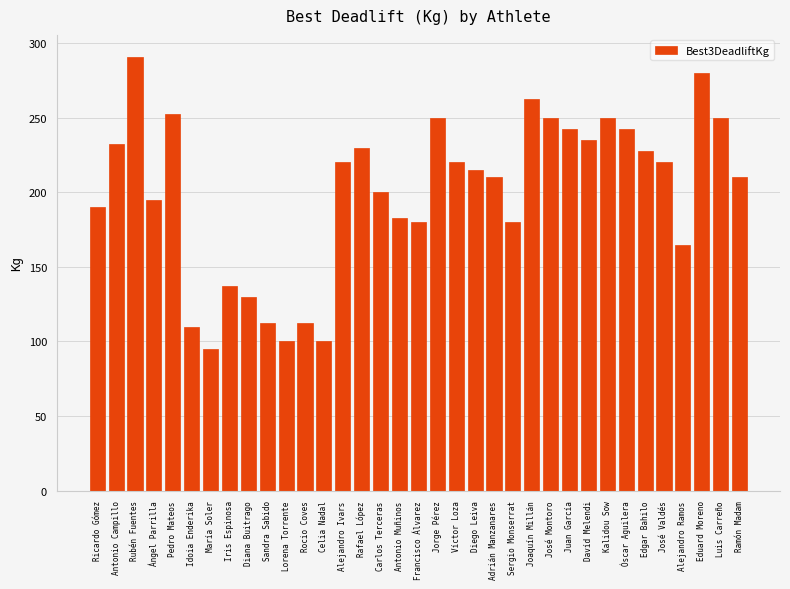

Reading left to right, list all the values displayed in this chart.

Ricardo Gómez=190.0	Antonio Campillo=232.5	Rubén Fuentes=291.0	Ángel Parrilla=195.0	Pedro Mateos=252.5	Idoia Enderika=110.0	María Soler=95.0	Iris Espinosa=137.5	Diana Buitrago=130.0	Sandra Sabido=112.5	Lorena Torrente=100.0	Rocio Coves=112.5	Celia Nadal=100.0	Alejandro Ivars=220.0	Rafael López=230.0	Carlos Terceras=200.0	Antonio Muñinos=182.5	Francisco Álvarez=180.0	Jorge Pérez=250.0	Víctor Loza=220.0	Diego Leiva=215.0	Adrián Manzanares=210.0	Sergio Monserrat=180.0	Joaquín Millán=262.5	José Montoro=250.0	Juan García=242.5	Davíd Melendi=235.0	Kalidou Sow=250.0	Óscar Aguilera=242.5	Edgar Bahilo=227.5	José Valdés=220.0	Alejandro Ramos=165.0	Eduard Moreno=280.0	Luis Carreño=250.0	Ramón Madam=210.0